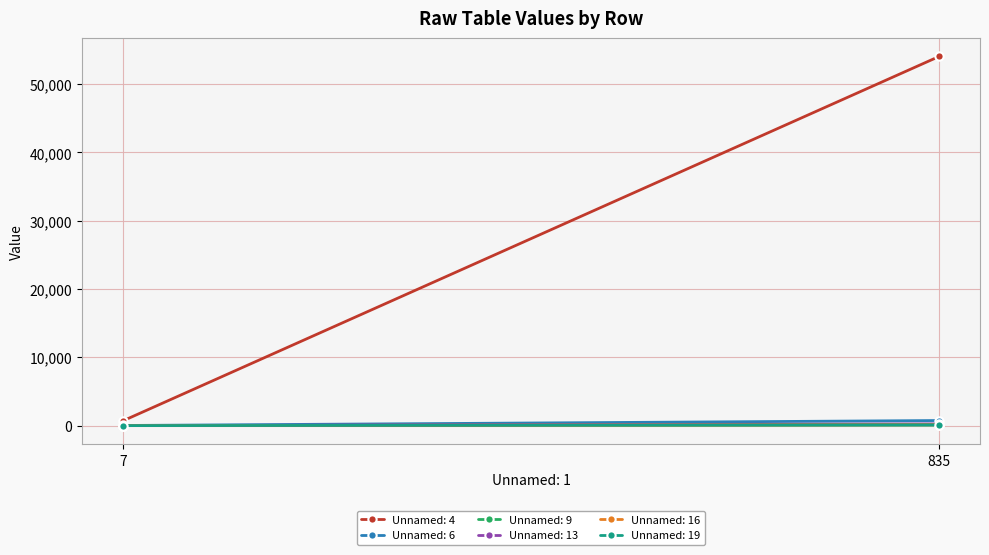

Reading left to right, list all the values displayed in this chart.

Unnamed: 4: 686	54063
Unnamed: 6: 21	746
Unnamed: 9: 0	85
Unnamed: 13: 1	258
Unnamed: 16: 2	149
Unnamed: 19: 0	116